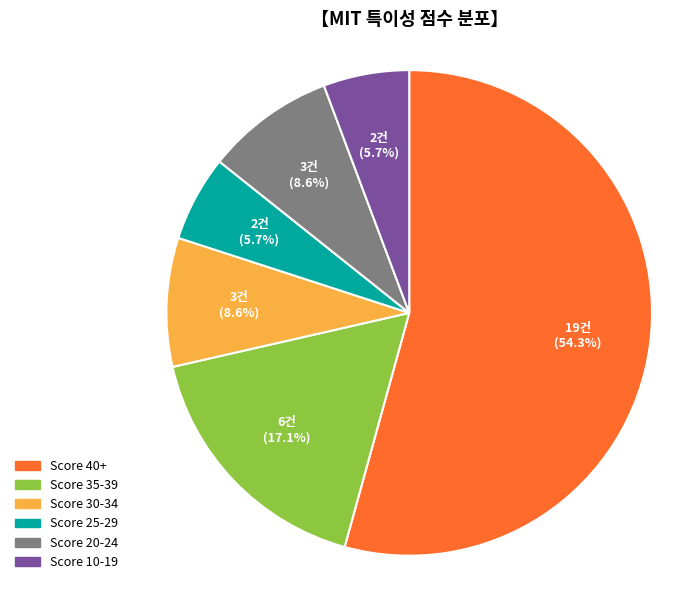

What percentage do Score 20-24 and Score 35-39 together represent?

25.7%